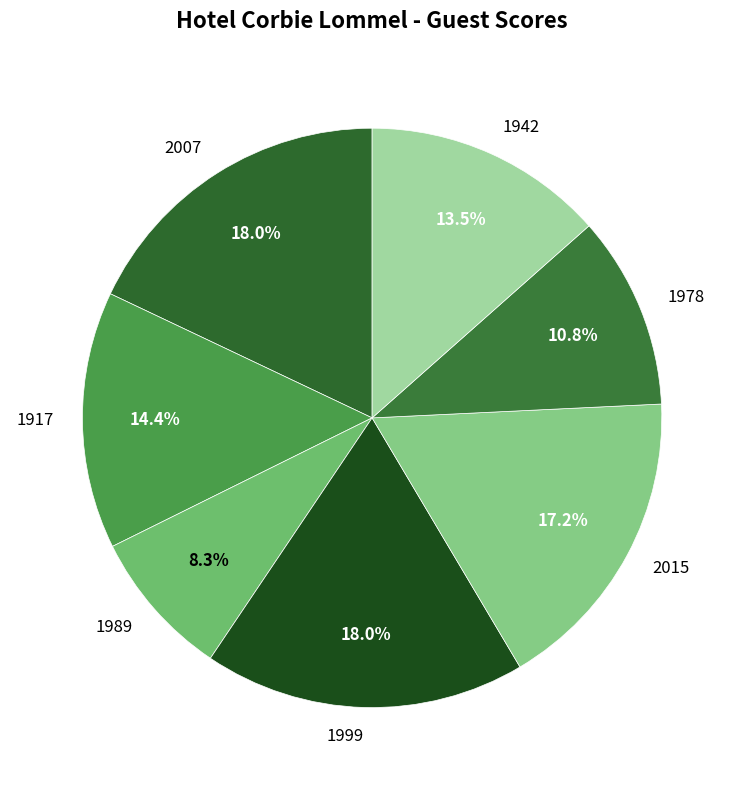

How much of the chart is everything except 1917?

85.6%